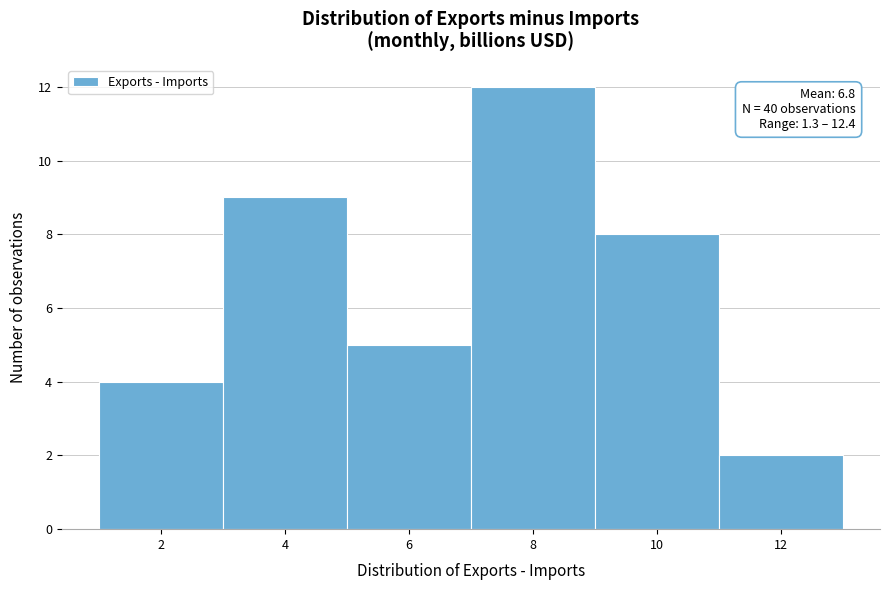

Which range on the x-axis has the tallest bar?

7 to 9